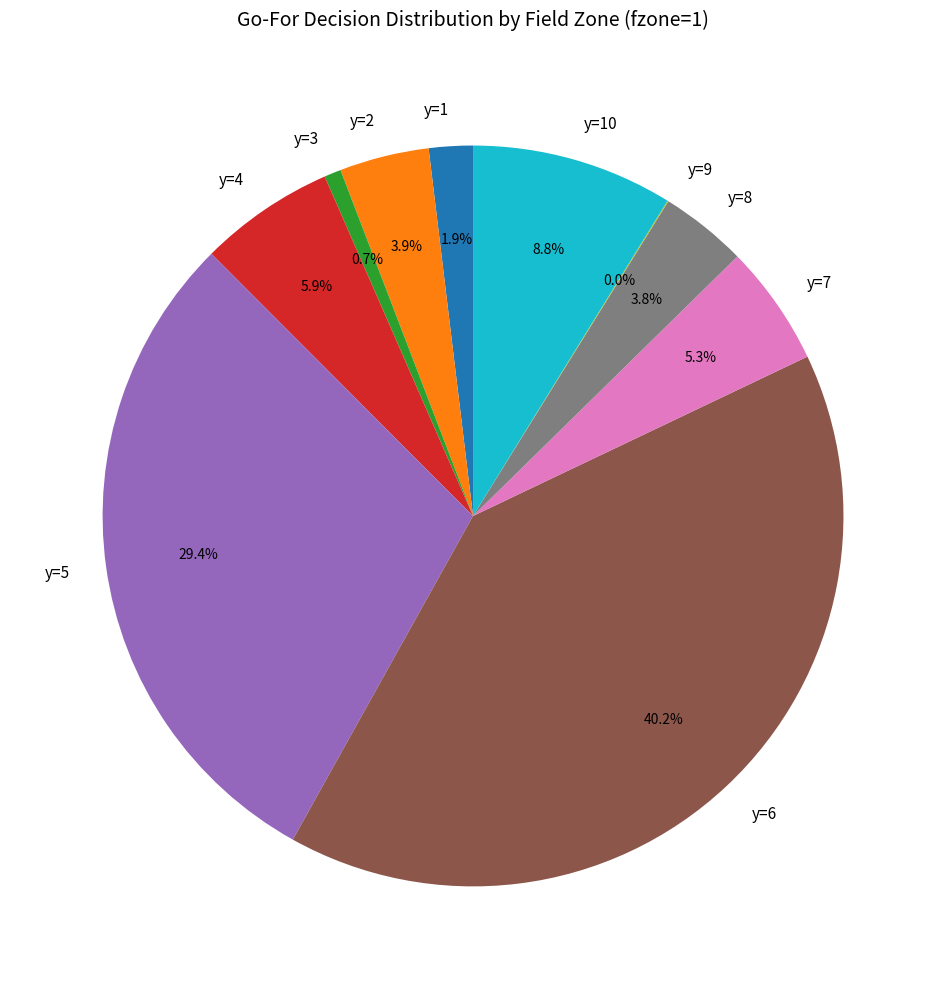

To the nearest percent, what is the combined percentage of y=10 and y=5?

38%